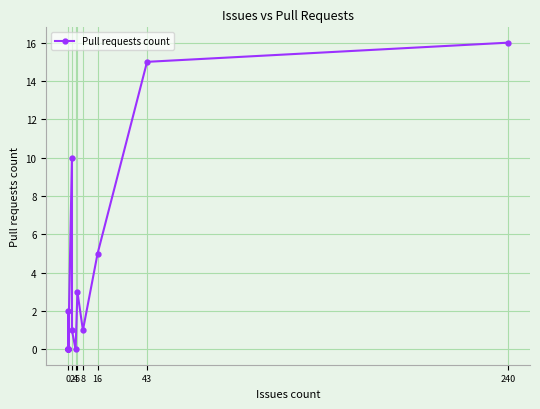

How many interior local valleys (lower than both neighbors) does the data have?

2